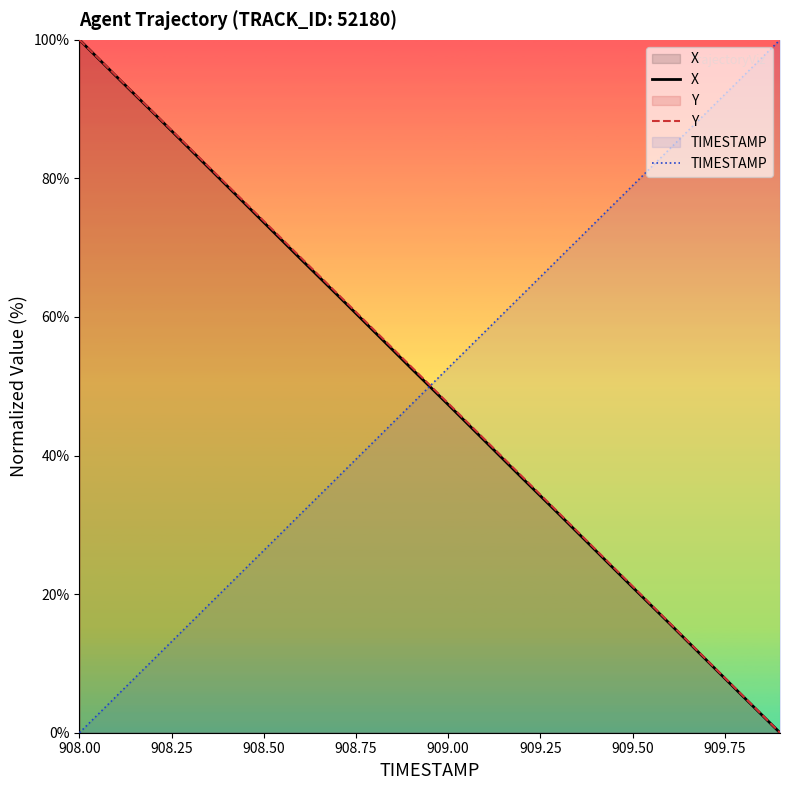

The value of TIMESTAMP at 909.00 is 33.9. True or false?

False